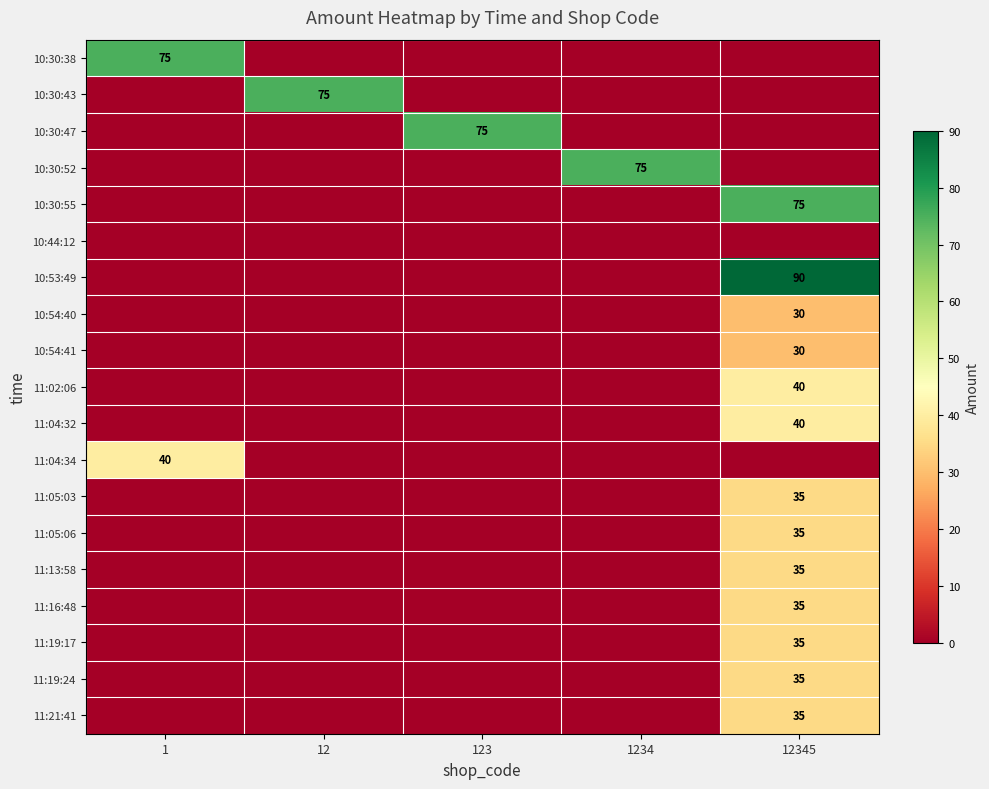

True or false: 10:54:40 has a value of 53 at 12345.

False